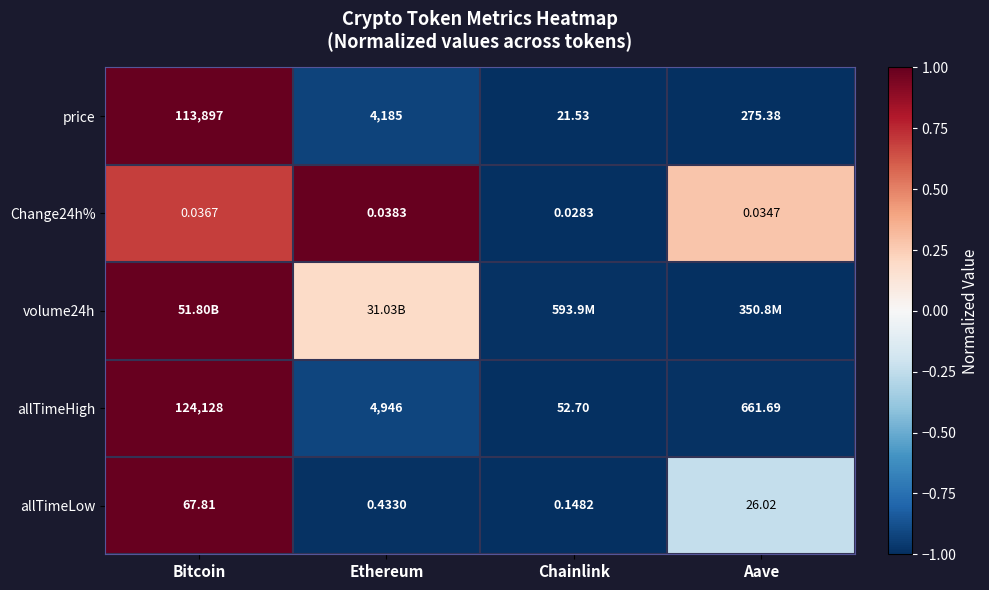

At which label is allTimeLow closest to 33?

Aave